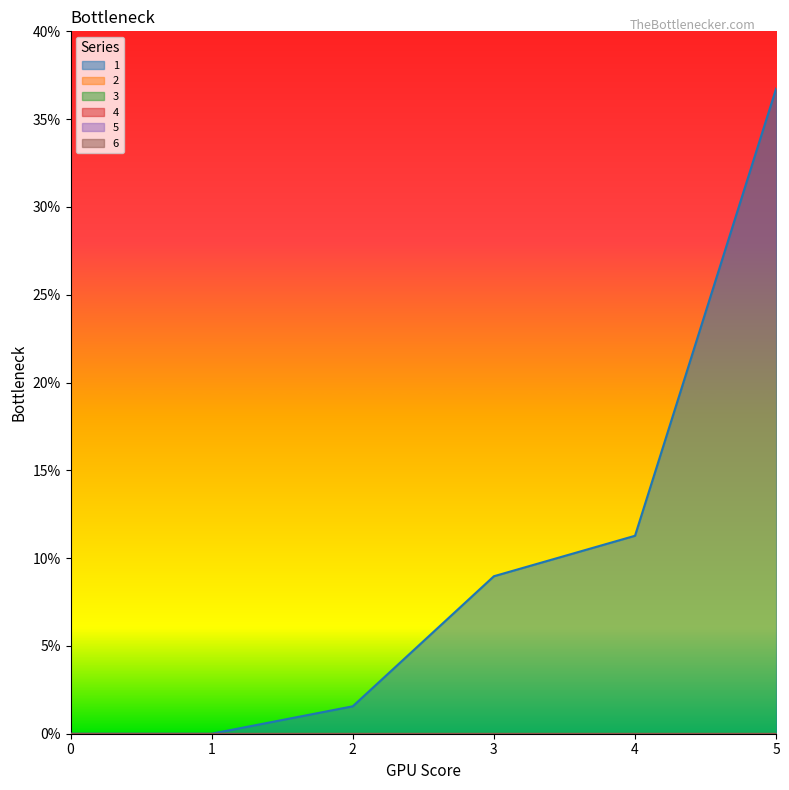

How many lines are shown in the chart?

6